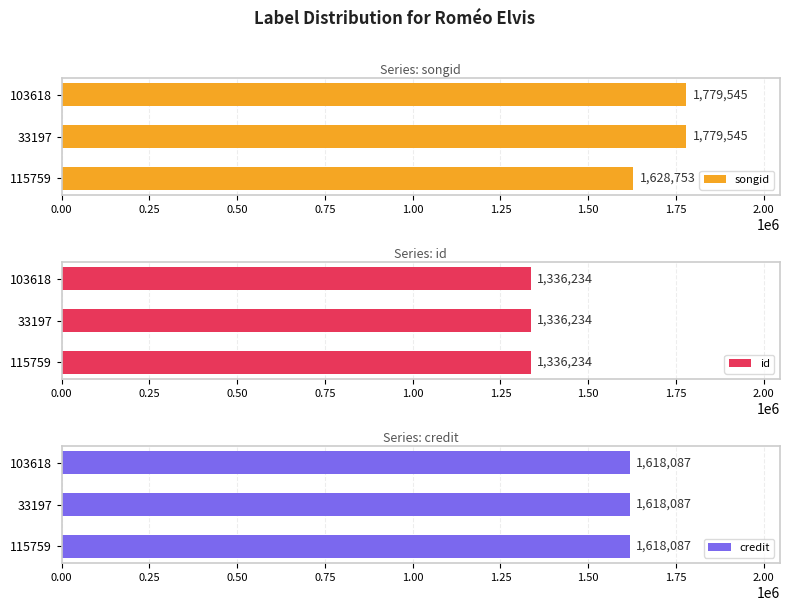

How many bars are there in each group?

3